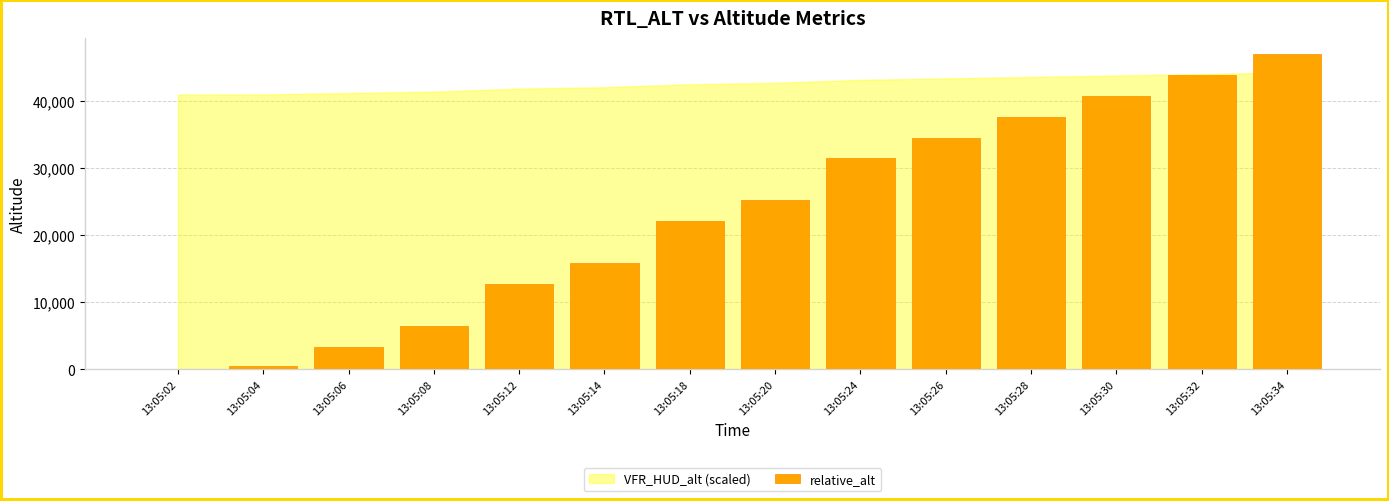

How many data points are above 25127?

7